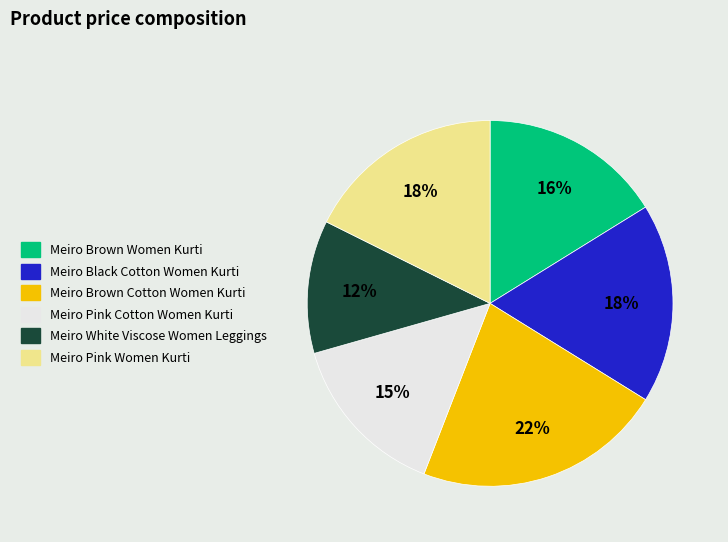

How many slices are in this pie chart?

6